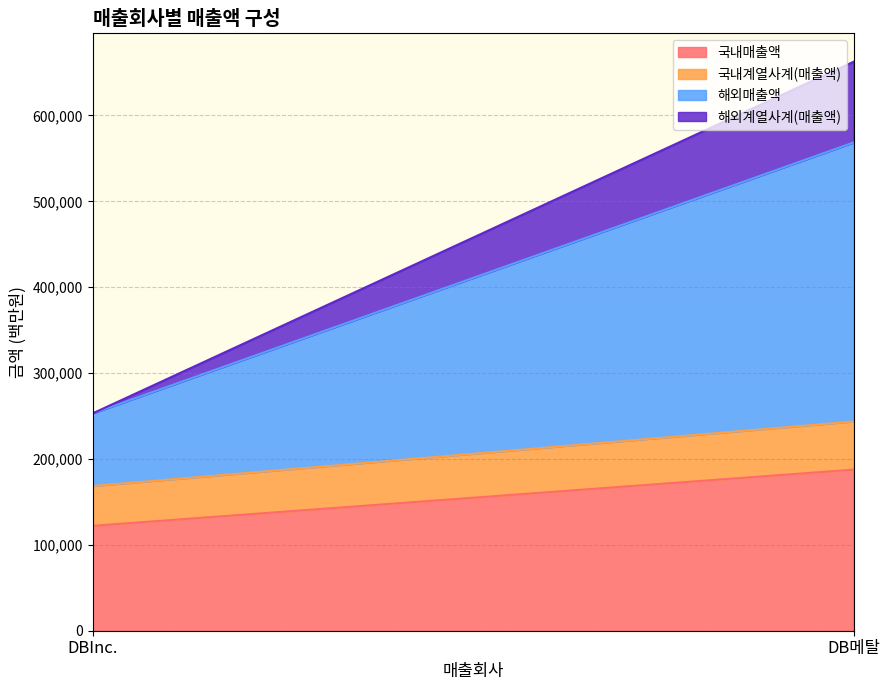

True or false: 국내계열사계(매출액) has more than 1 points higher than both neighbors.

False